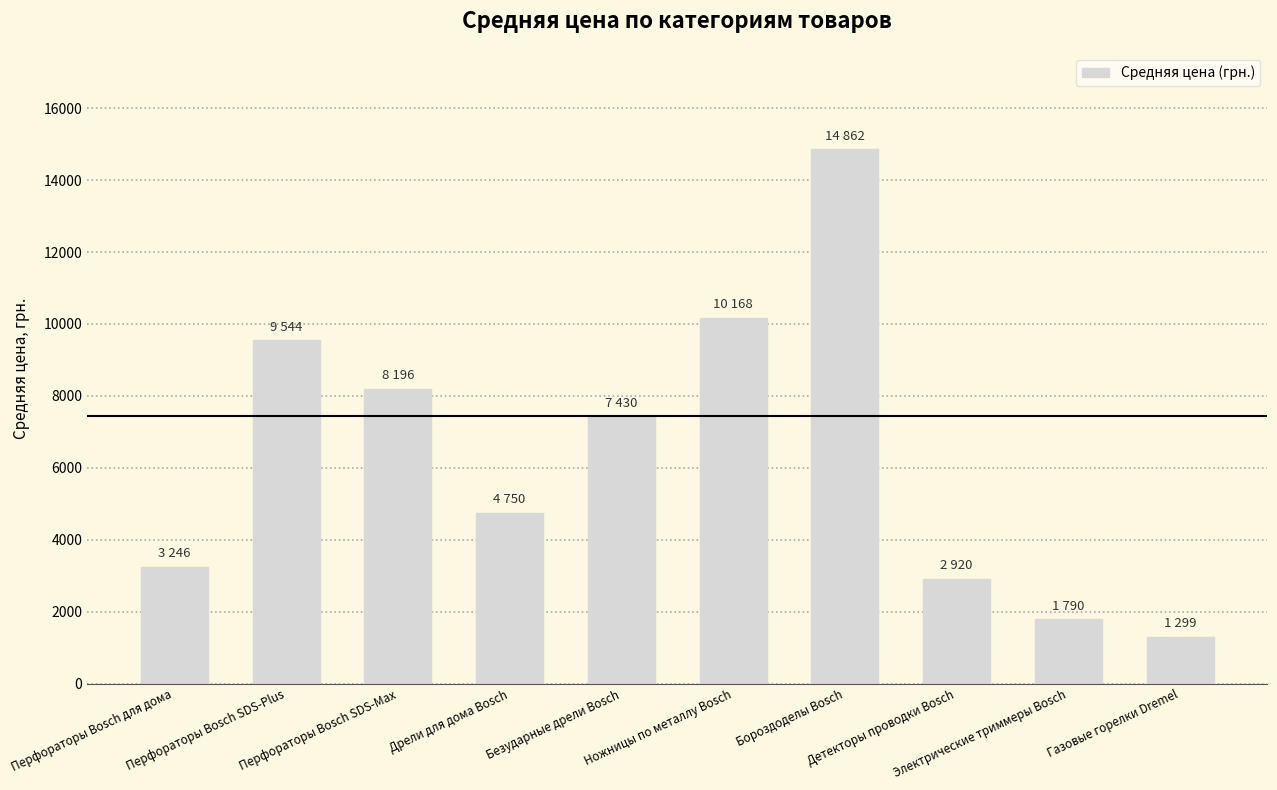

What is the change in value from Дрели для дома Bosch to Детекторы проводки Bosch?

-1830